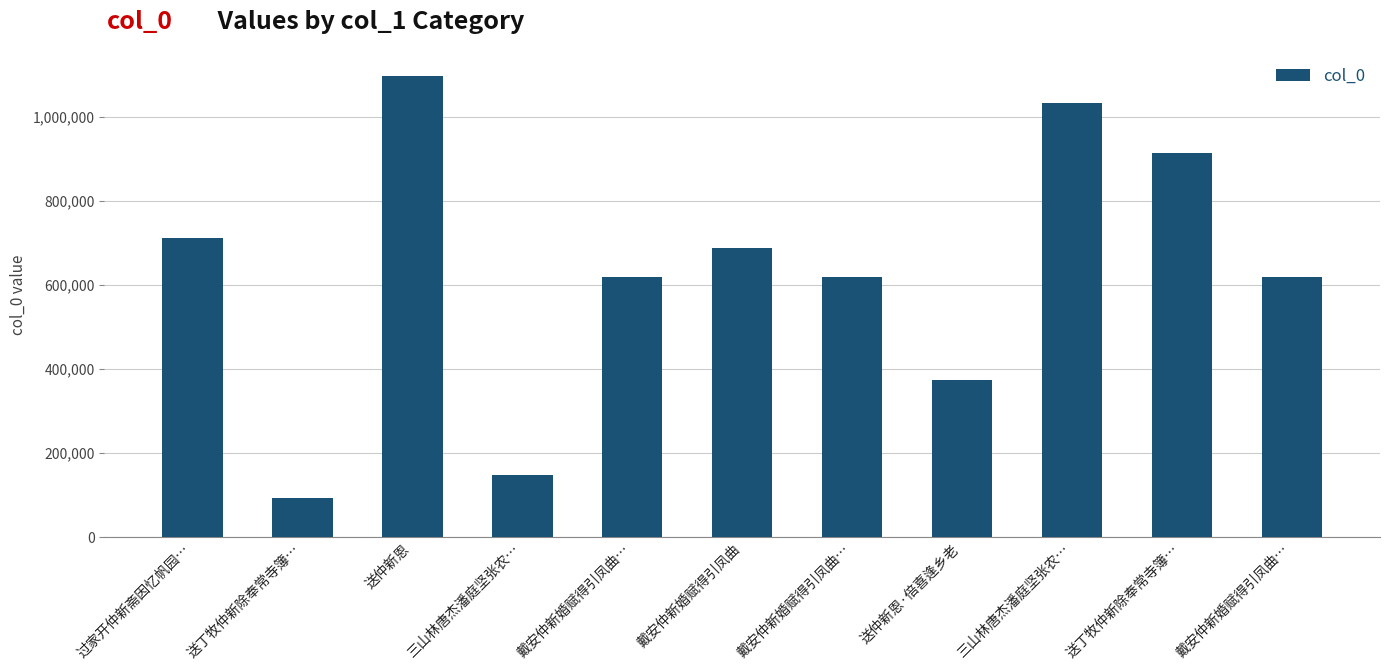

Reading left to right, extract all data points from this chart.

过家开仲新斋因忆帆园…=713066	送丁牧仲新除奉常寺簿…=93374	送仲新恩=1097571	三山林唐杰潘庭坚张农…=147419	戴安仲新婚赋得引凤曲…=618660	戴安仲新婚赋得引凤曲=688943	戴安仲新婚赋得引凤曲…=618661	送仲新恩·倍喜逢乡老=374824	三山林唐杰潘庭坚张农…=1033271	送丁牧仲新除奉常寺簿…=914566	戴安仲新婚赋得引凤曲…=618659